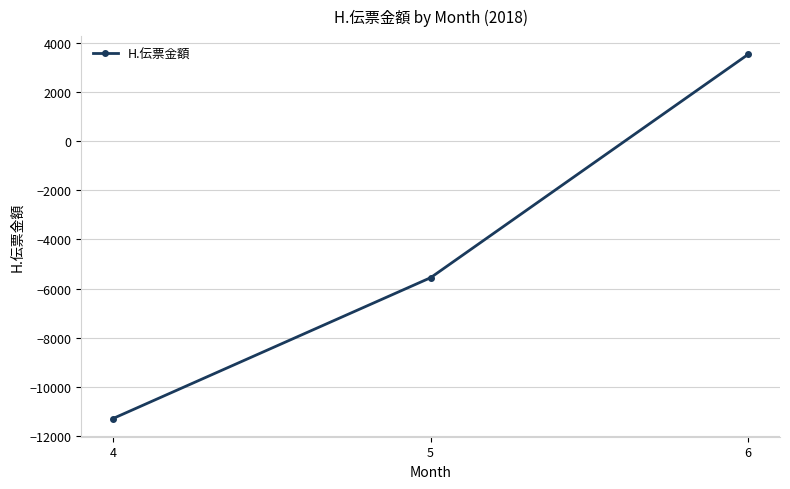

Rank the categories by value from lowest to highest.

4, 5, 6